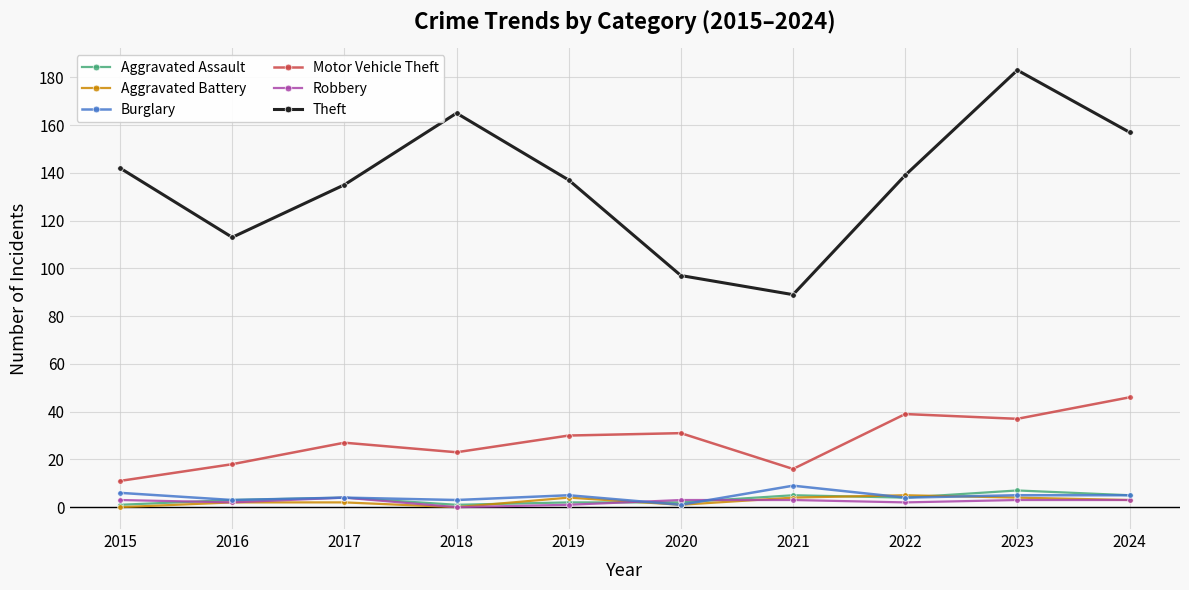

True or false: Aggravated Assault has more than 1 points higher than both neighbors.

True